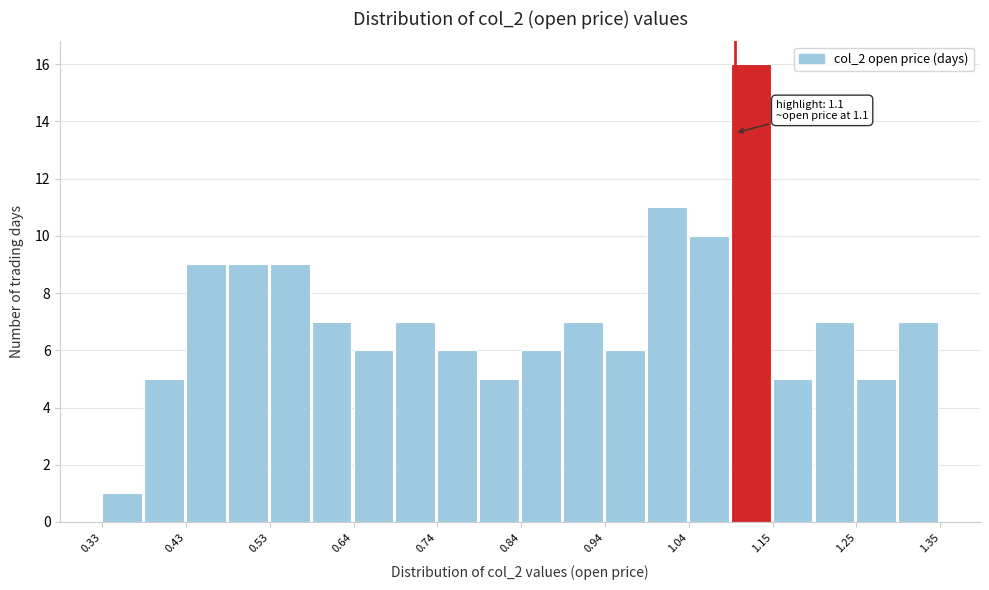

Around what value on the x-axis is the tallest bar? Give the approximate position of its centre, as read against the axis.

1.12